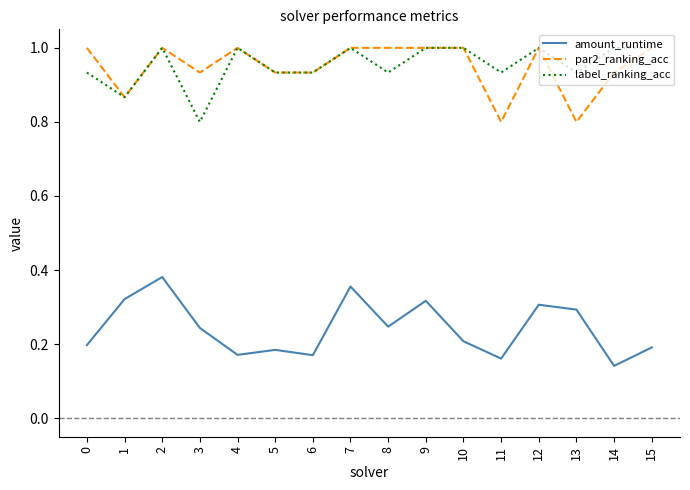

Where is the first local minimum for label_ranking_acc?

1